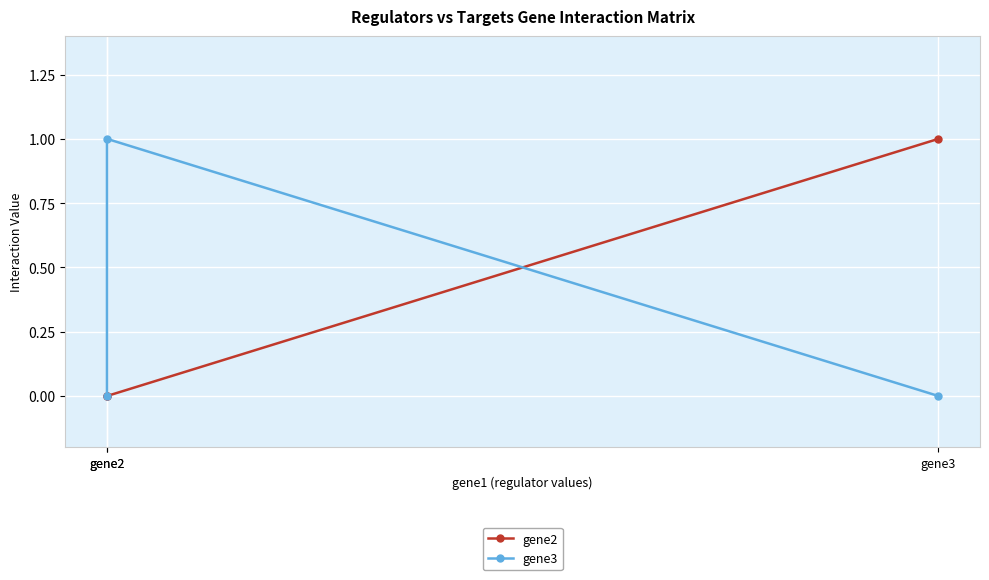

What is the difference between the gene3 values at gene2 and gene2?

1